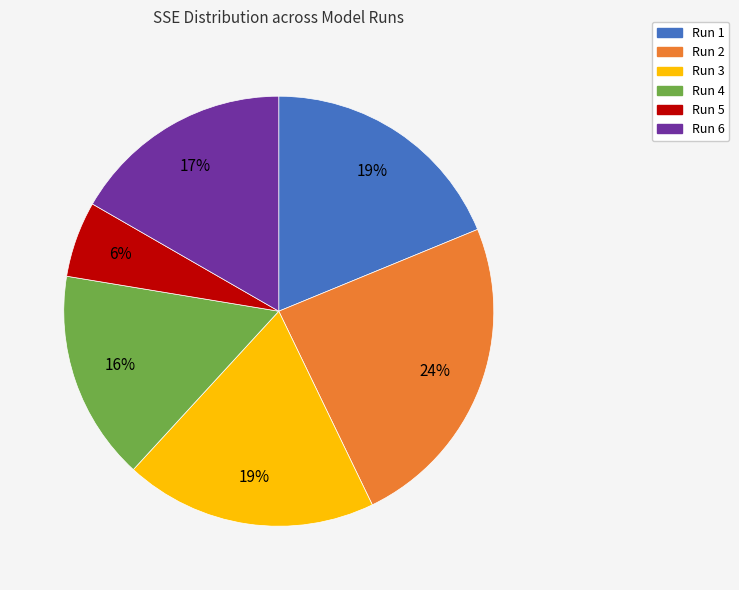

How many segments does this pie chart have?

6